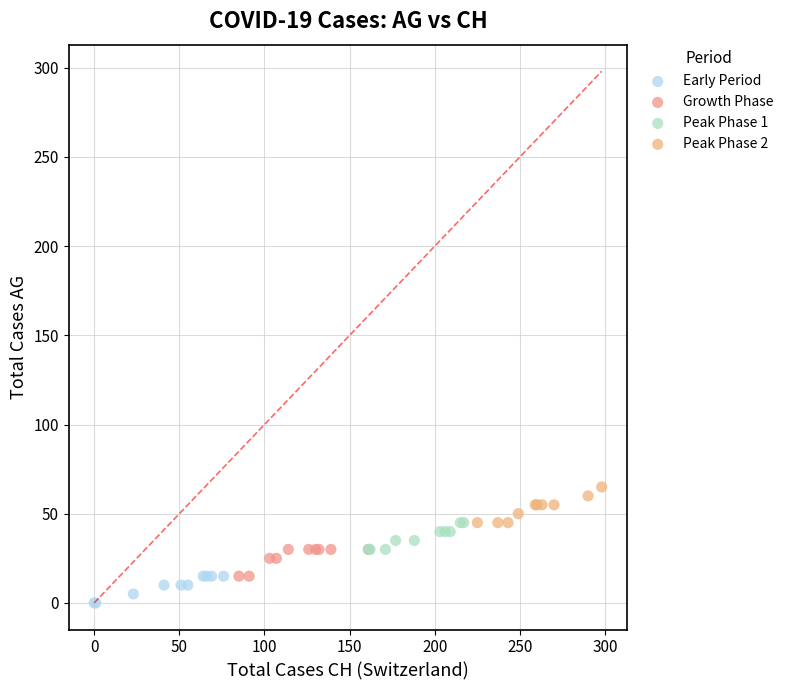

Which series contains the highest Y value?

Peak Phase 2